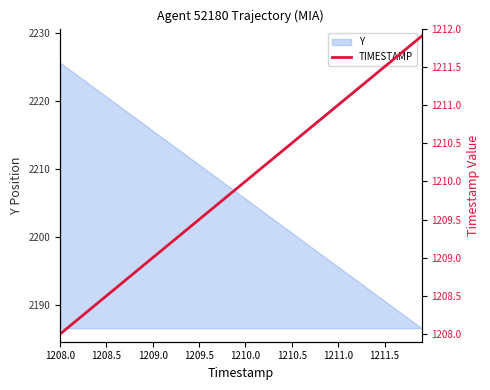

True or false: the data has more than 0 interior local peaks.

False